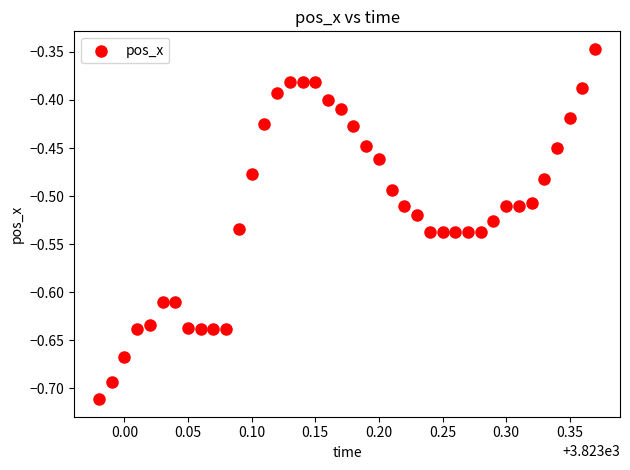

What is the range of Y values (max minus min)?

0.4